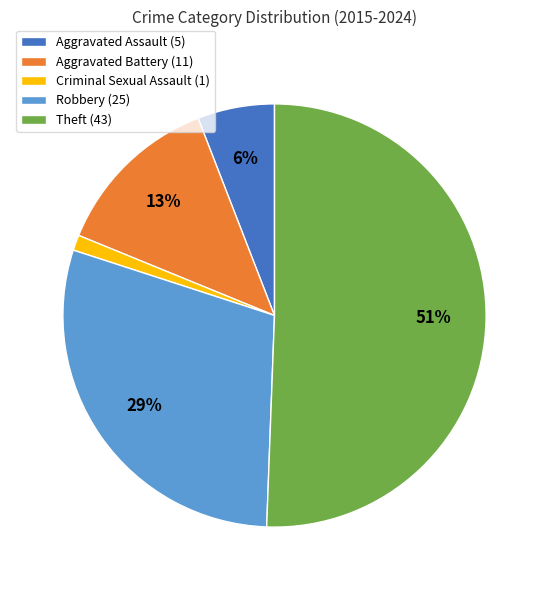

True or false: Criminal Sexual Assault (1) accounts for 16% of the total.

False